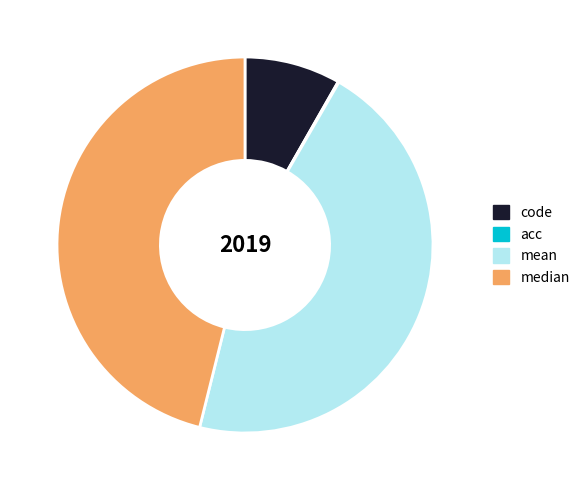

The median slice represents 46% of the pie. True or false?

True